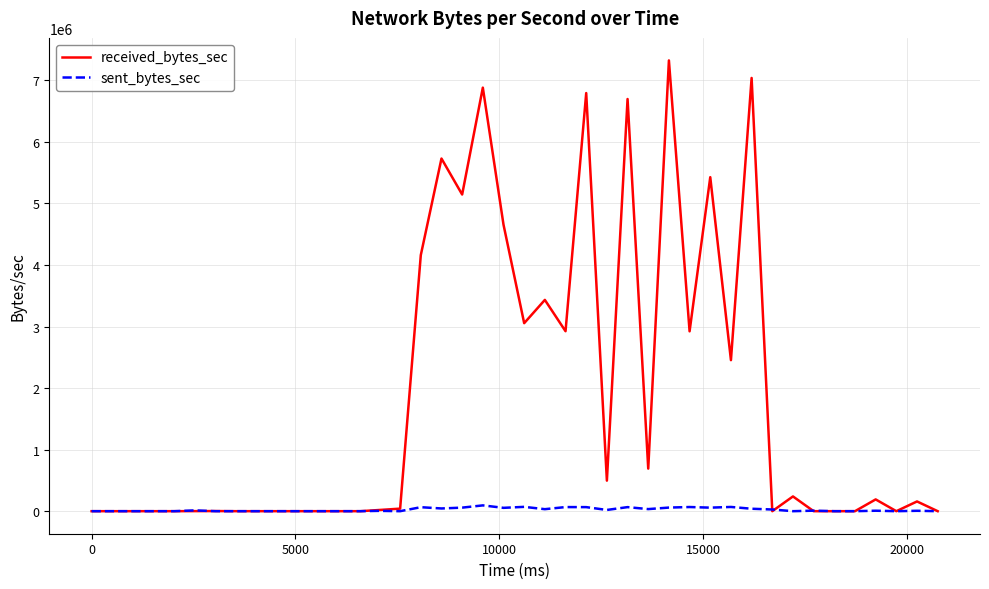

What is the maximum value for received_bytes_sec?

7322667